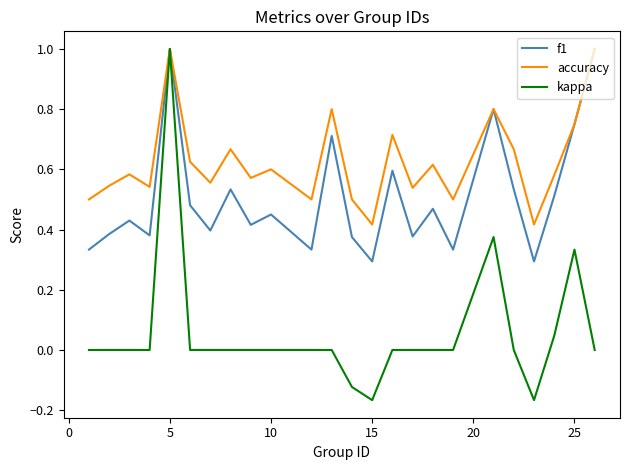

At how many categories does at least one series exceed 0?

24